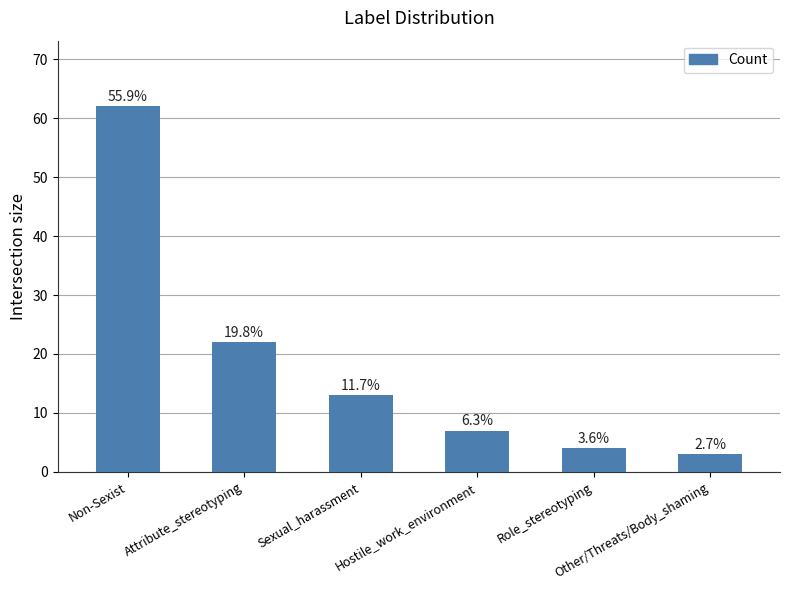

Where is the data nearest to the value 32?

Attribute_stereotyping